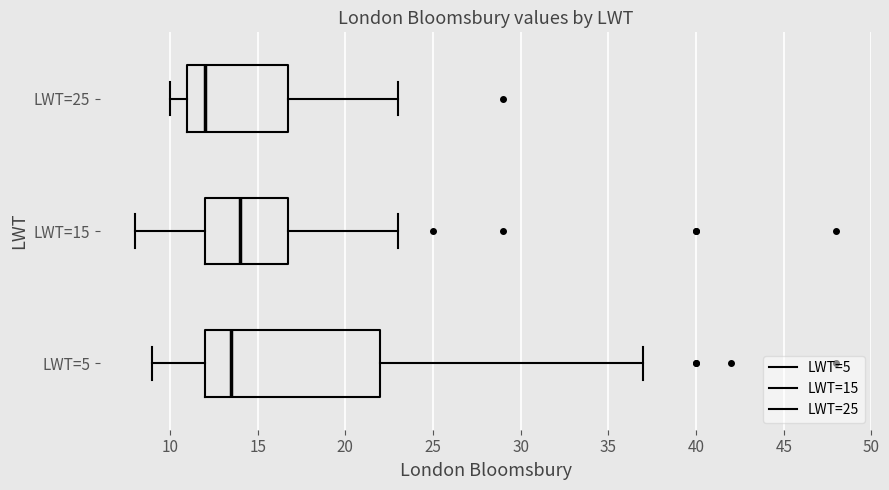

Reading bottom to top, read every box against the x-axis: the position of its median line, the range the box covers, and the ends of its whiskers. The values are not printed on the chart, so give them approximately, as read against the axis.

LWT=5: median 13.5, box 12.0 to 22.0, whiskers 9.0 to 37.0
LWT=15: median 14.0, box 12.0 to 17.0, whiskers 8.0 to 23.0
LWT=25: median 12.0, box 11.0 to 17.0, whiskers 10.0 to 23.0